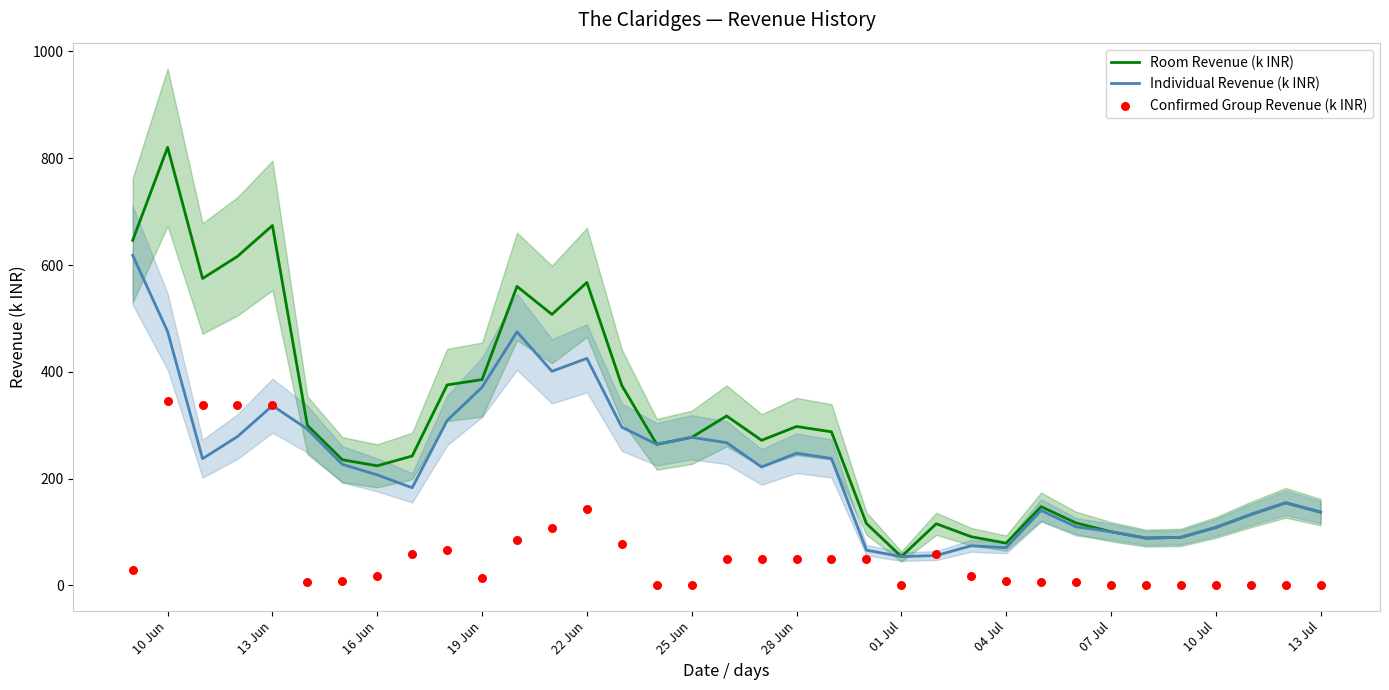

Which series reaches the maximum Y coordinate?

Room Revenue (k INR)